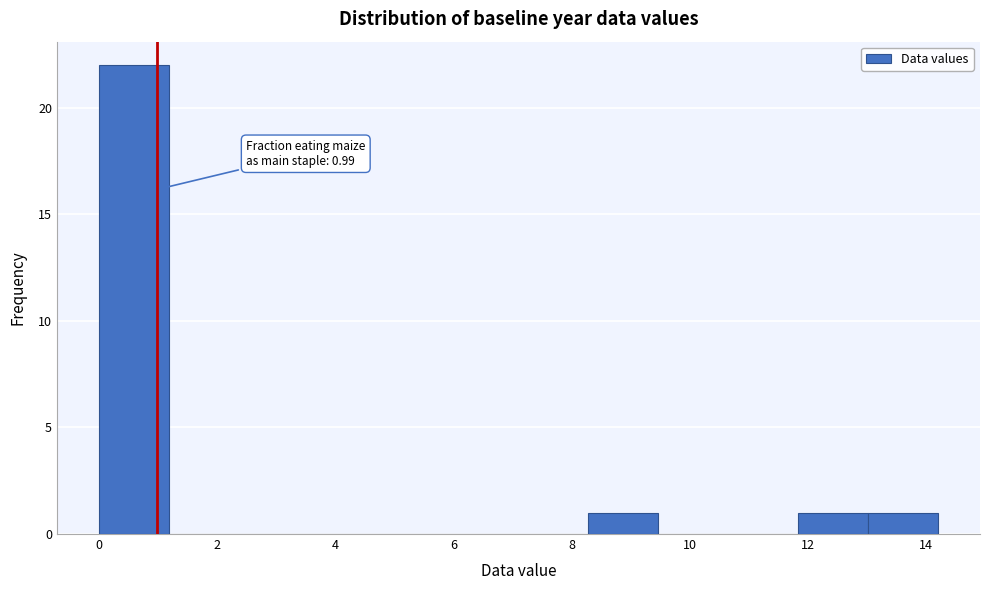

Which range on the x-axis has the tallest bar?

0.0 to 1.2